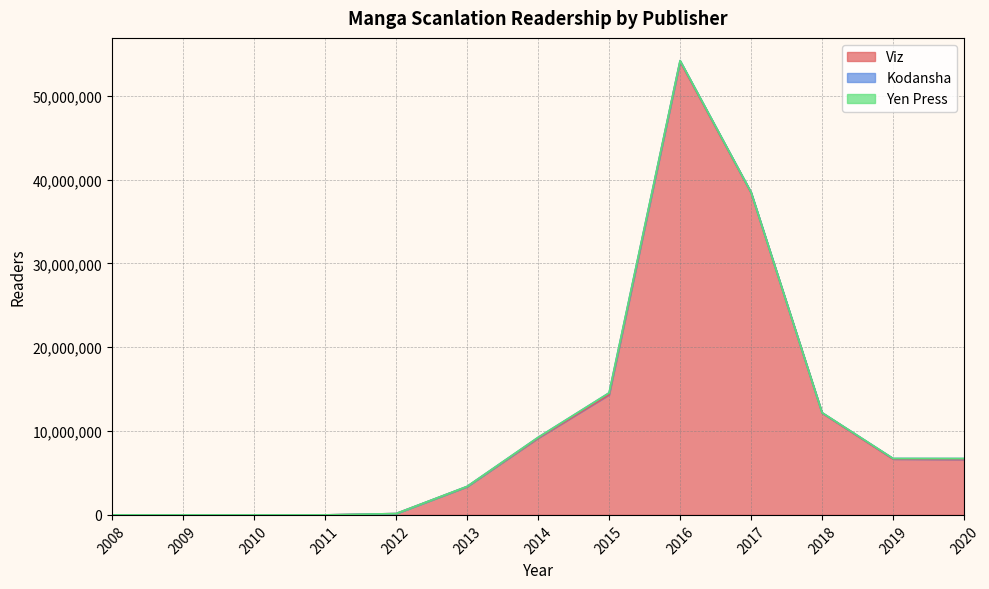

Which has a higher value, 2017 or 2016?

2016